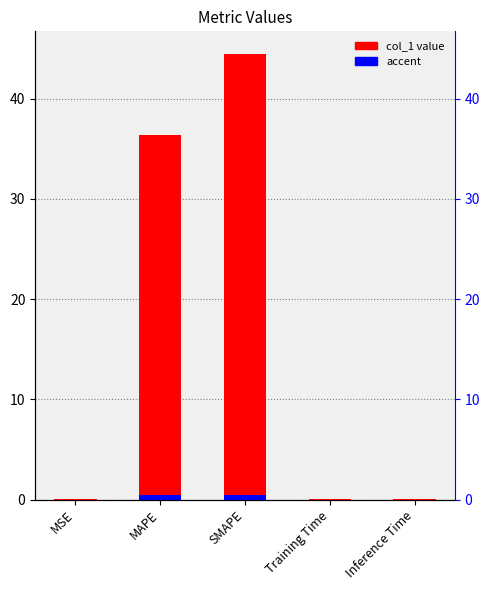

The value at MSE is 0.0. True or false?

True